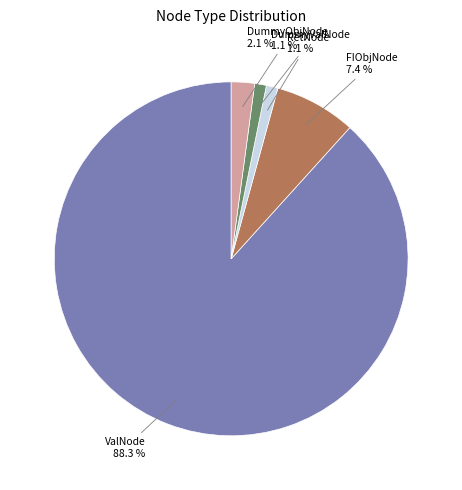

Does any single category account for the majority?

Yes